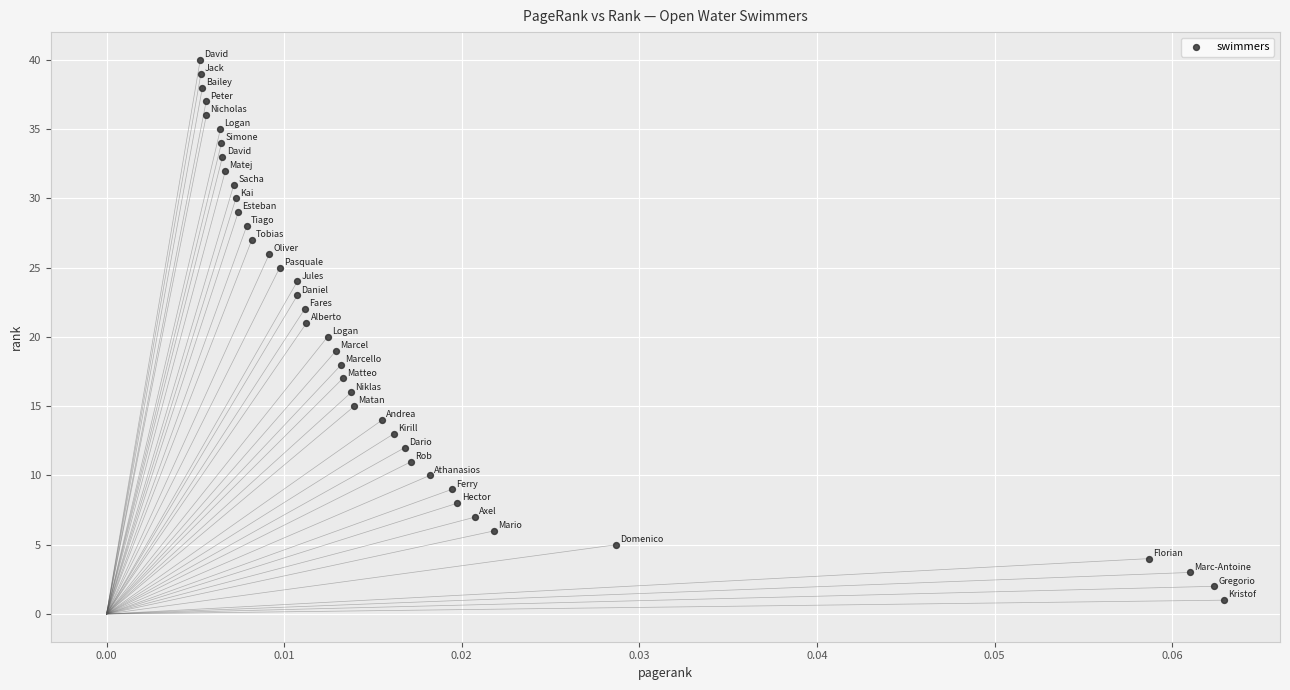

What is the range of Y values (max minus min)?

39